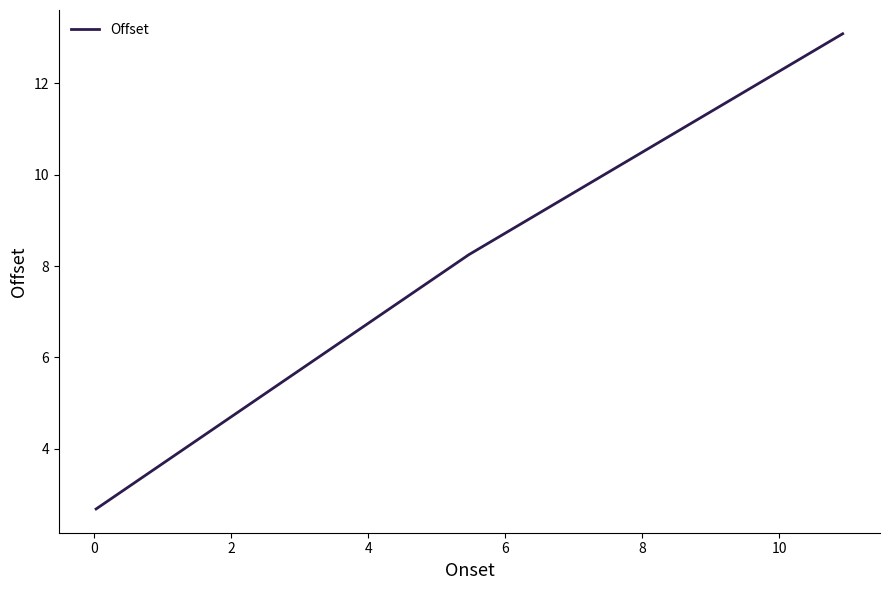

What is the average value?

8.0